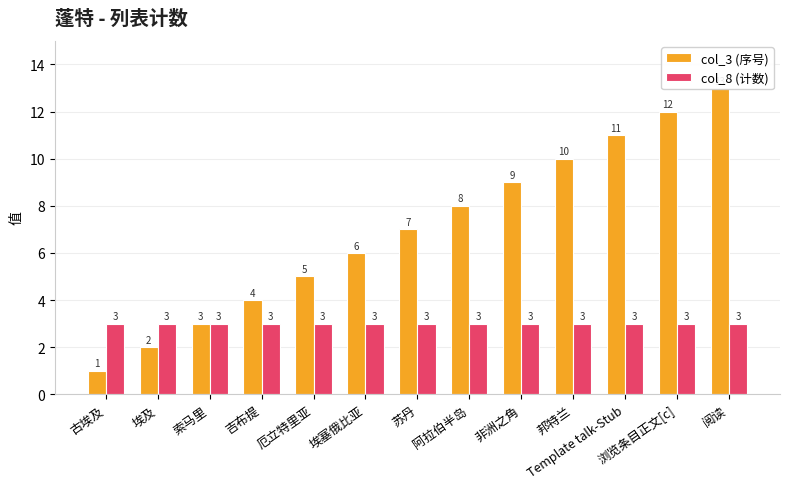

Where is col_3 (序号) nearest to the value 7?

苏丹